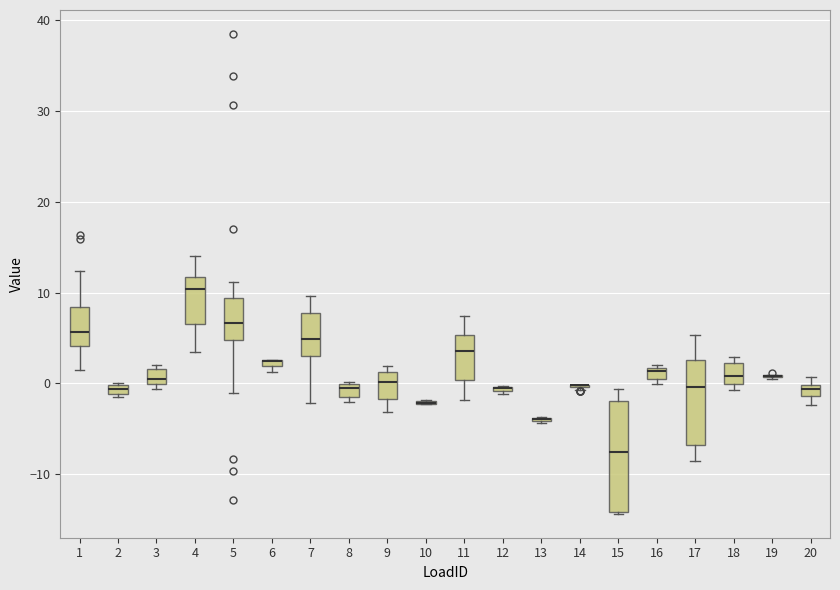

Comparing the boxes themselves (not the whiskers), which one is the tallest?

15